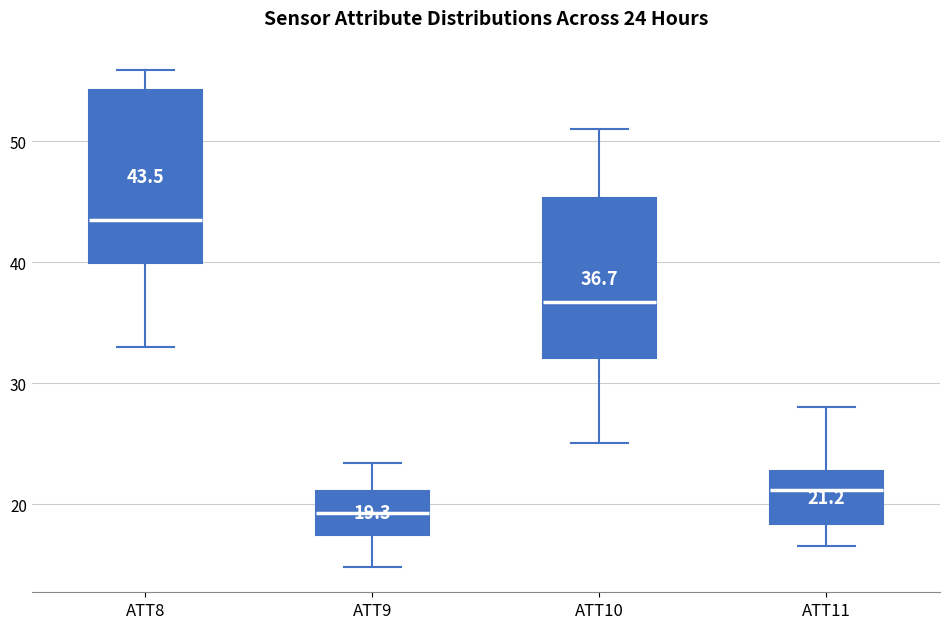

Which box is the tallest, from its lower edge to its upper edge?

ATT8